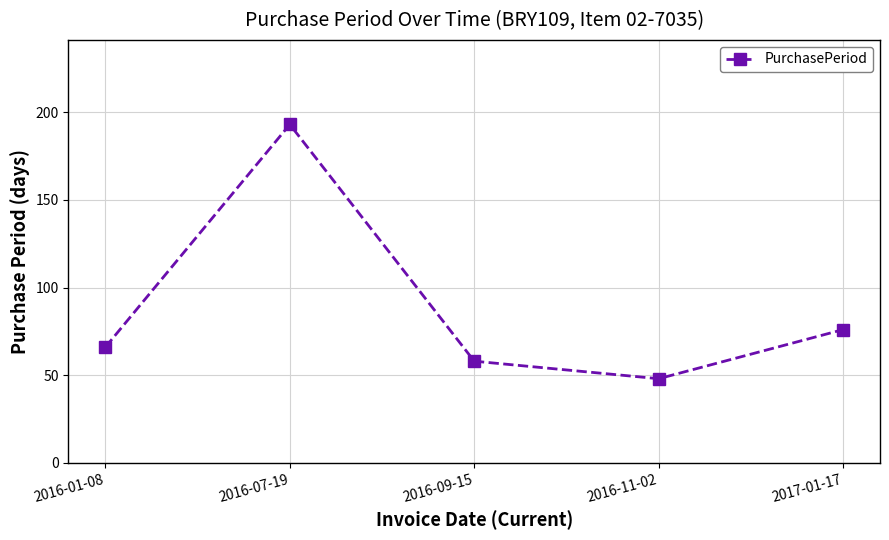

What is the sum of the values at 2016-11-02 and 2017-01-17?

124